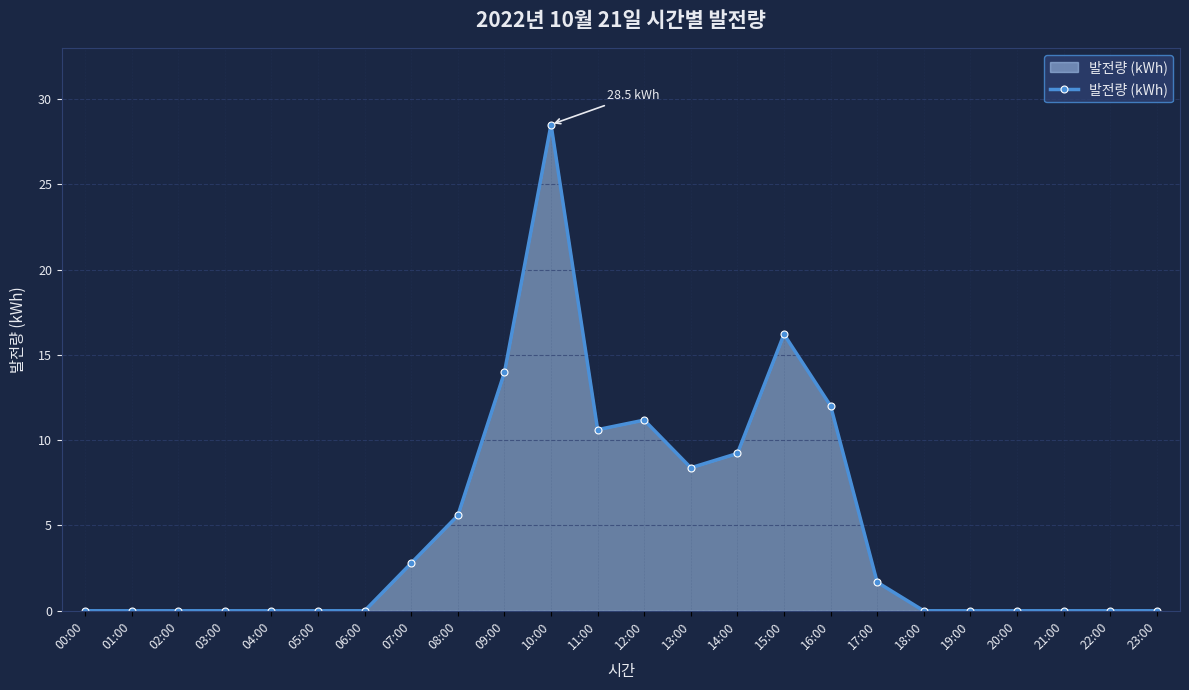

Reading left to right, extract all data points from this chart.

0.0	0.0	0.0	0.0	0.0	0.0	0.0	2.8	5.6	14.0	28.5	10.6	11.2	8.4	9.2	16.2	12.0	1.7	0.0	0.0	0.0	0.0	0.0	0.0